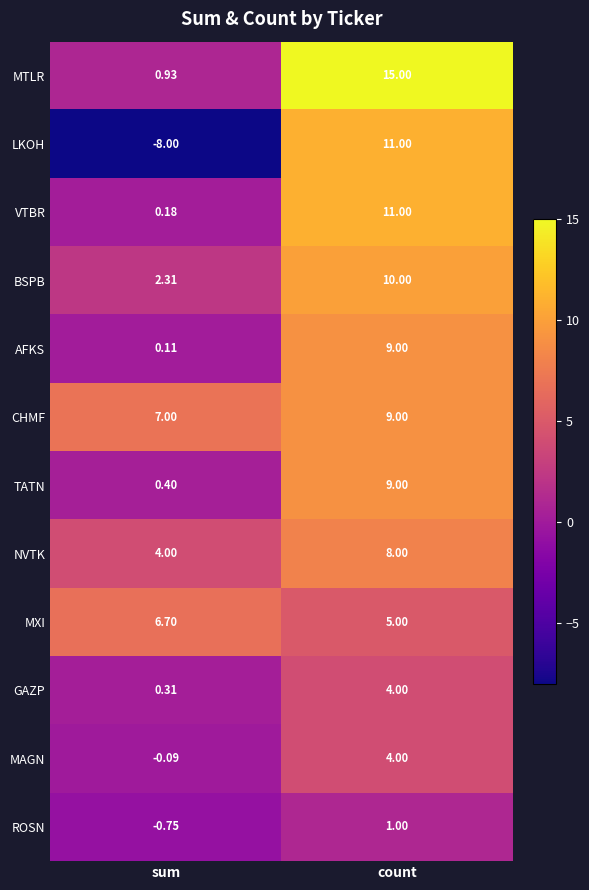

What is the greatest value displayed?

15.0